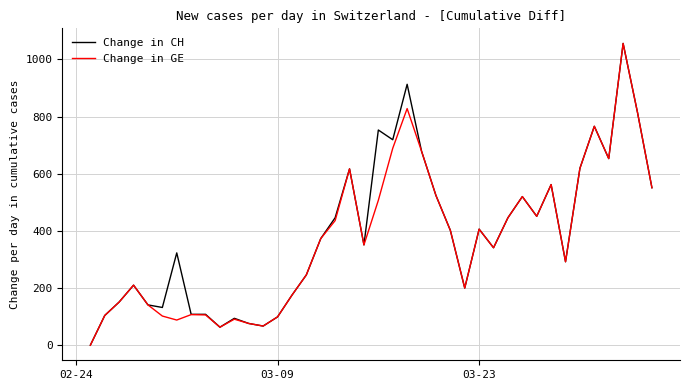

What is the highest value of the Change in CH series?

1056